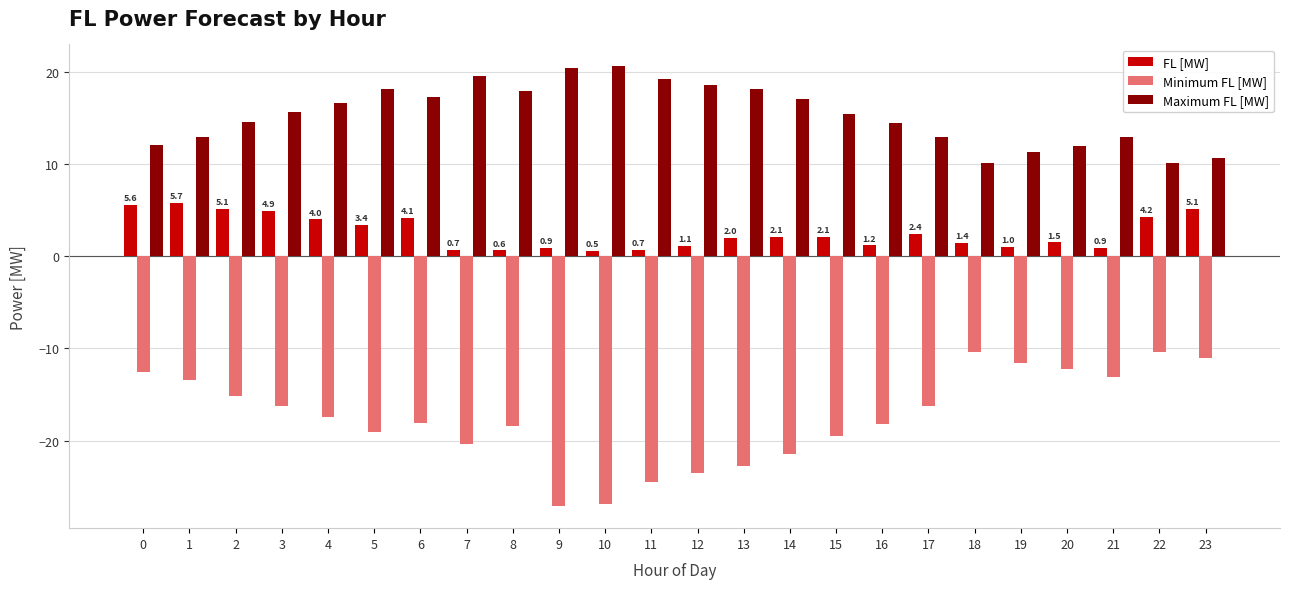

List the series in order of their overall mean, lowest first.

Minimum FL [MW], FL [MW], Maximum FL [MW]